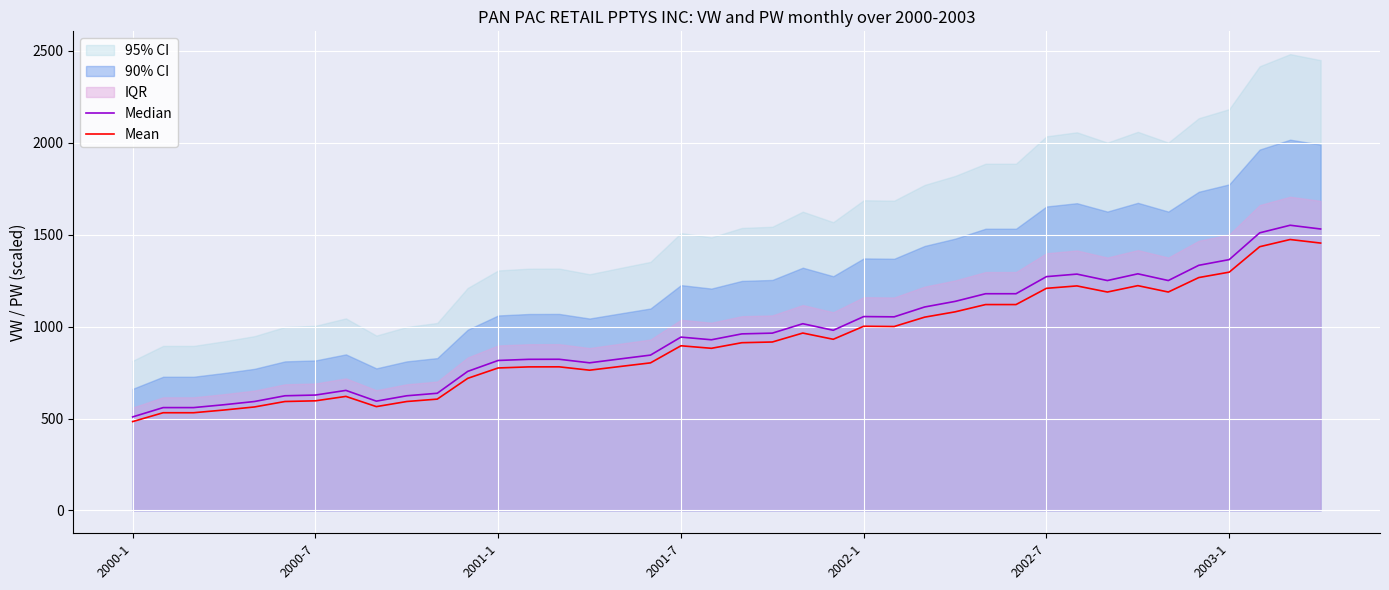

Rank the series by their maximum value, from lowest to highest.

Mean, Median